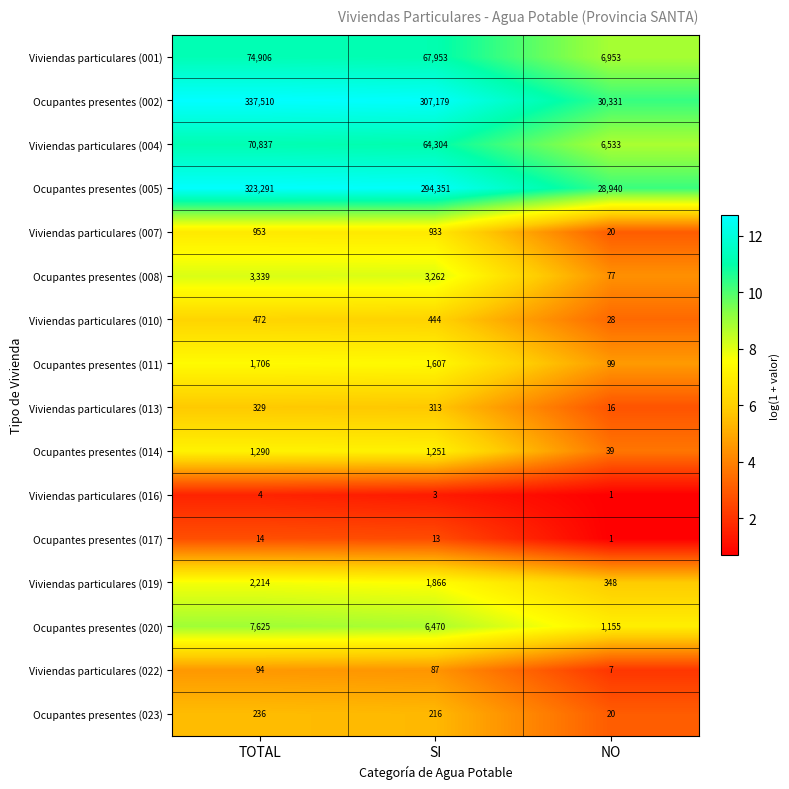

Which label corresponds to the smallest value in the chart?

NO